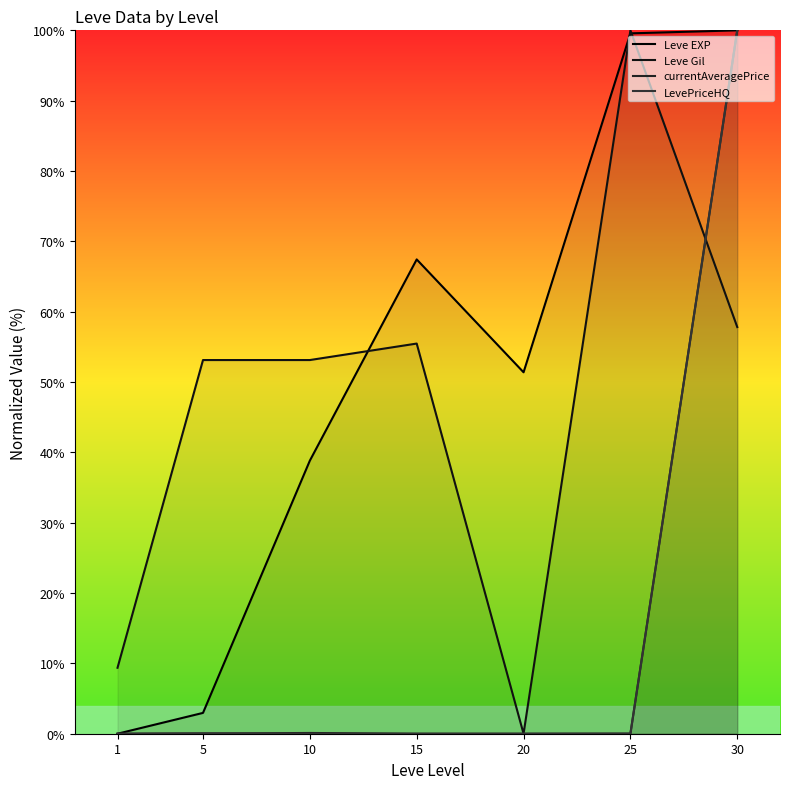

Between which two adjacent categories do currentAveragePrice and LevePriceHQ first intersect?

1 and 5